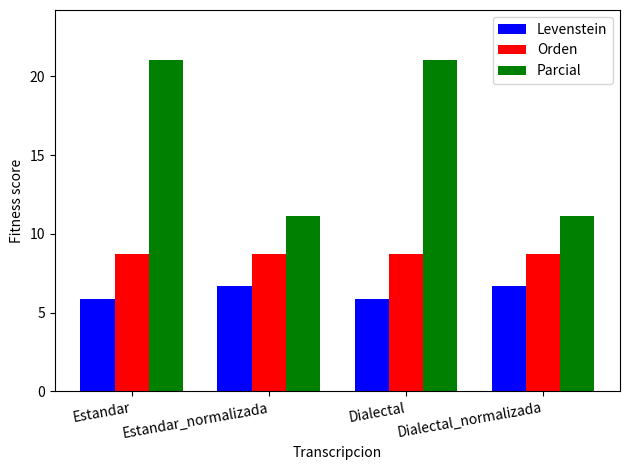

Between Estandar and Estandar_normalizada, which series saw the biggest shift?

Parcial